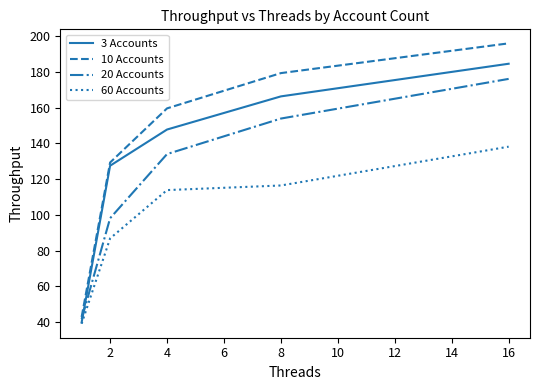

Reading right to left, extract all data points from this chart.

3 Accounts: 184.5	166.2	147.7	127.5	39.9
10 Accounts: 195.9	179.3	159.5	129.3	42.9
20 Accounts: 176.0	153.8	134.0	98.1	41.7
60 Accounts: 138.1	116.4	113.8	86.8	39.1